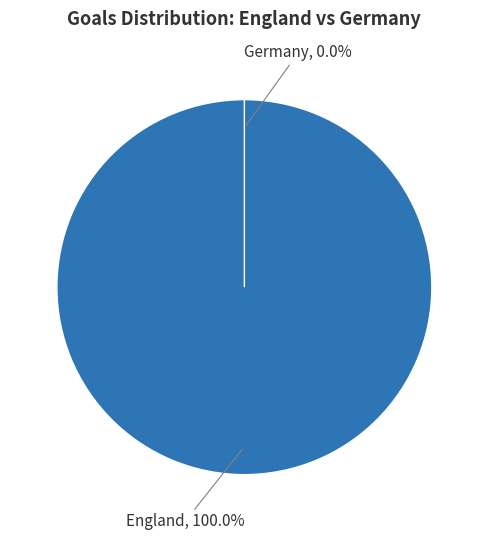

Which slice is the largest?

England